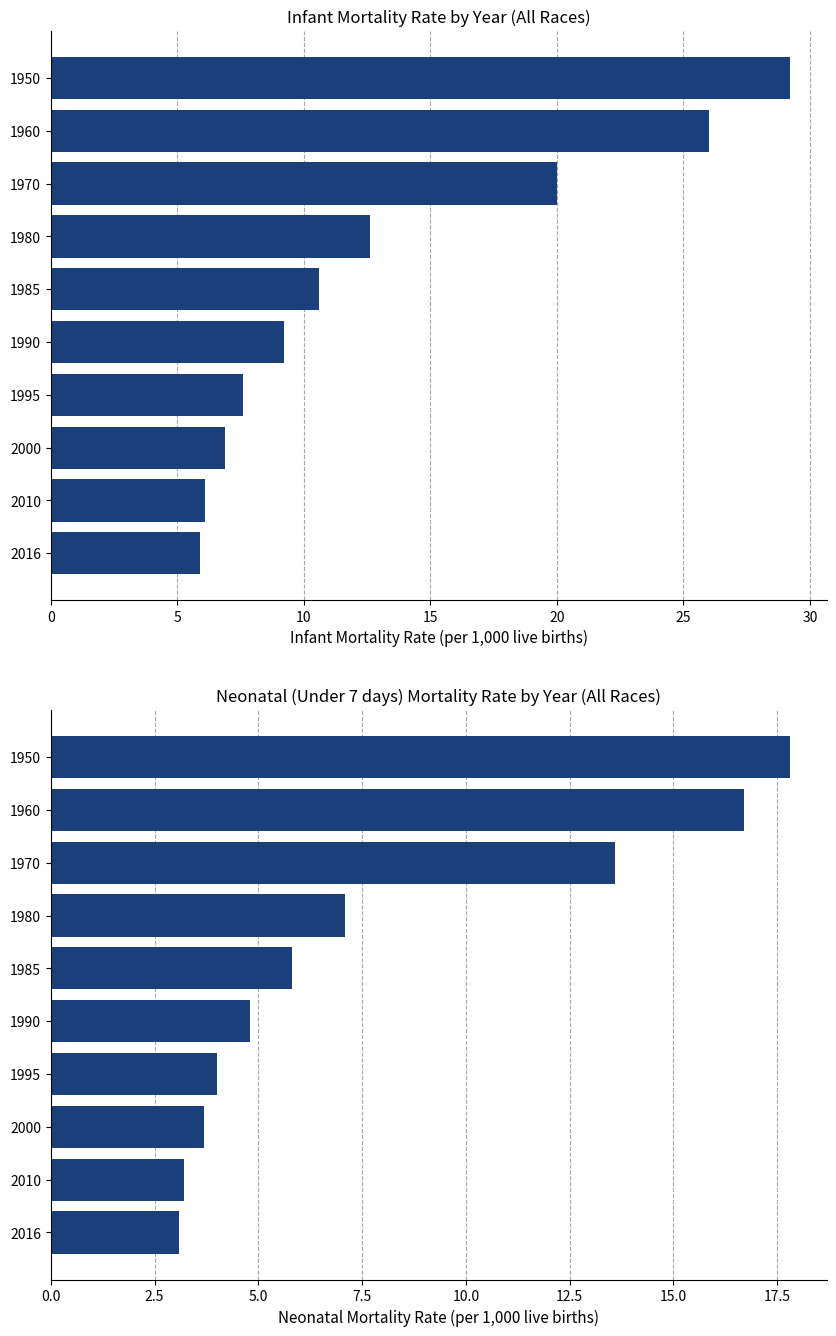

What is the sum of all Infant values?

134.1